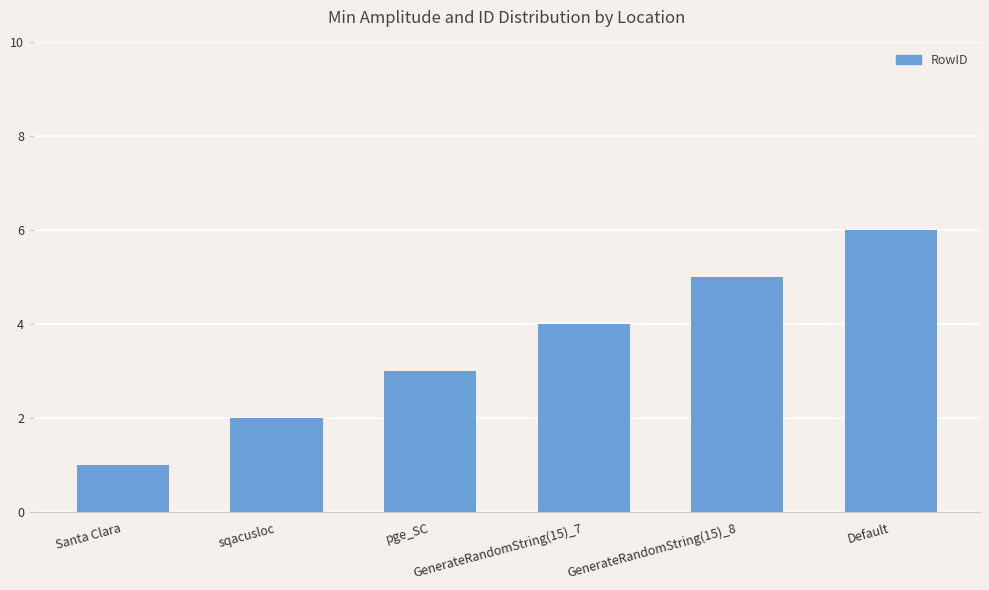

What is the difference between the values at Santa Clara and Default?

5